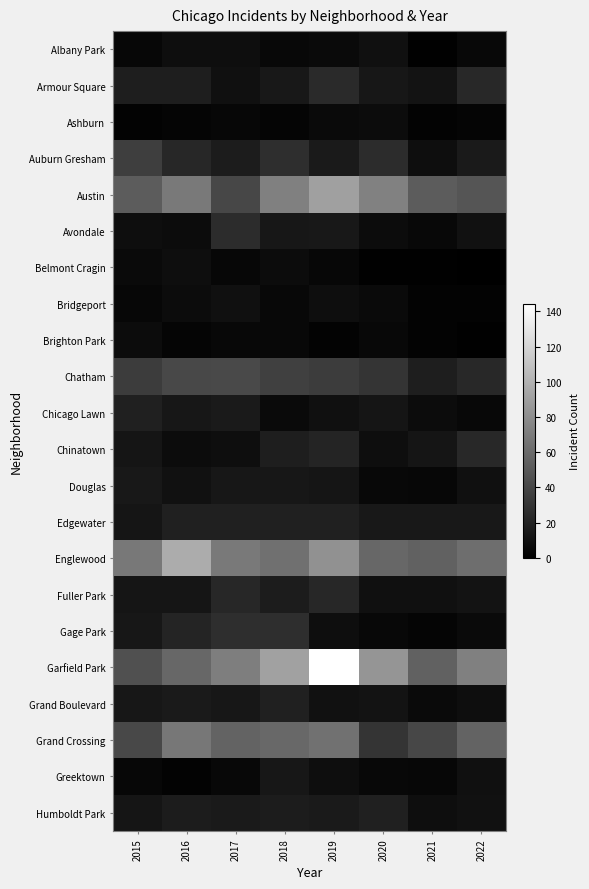

What is the difference between the highest and lowest values at 2017?

67